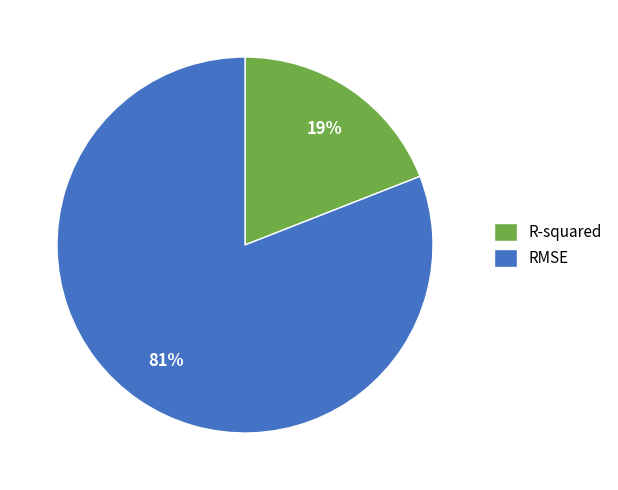

Which category has the biggest portion of the pie?

RMSE